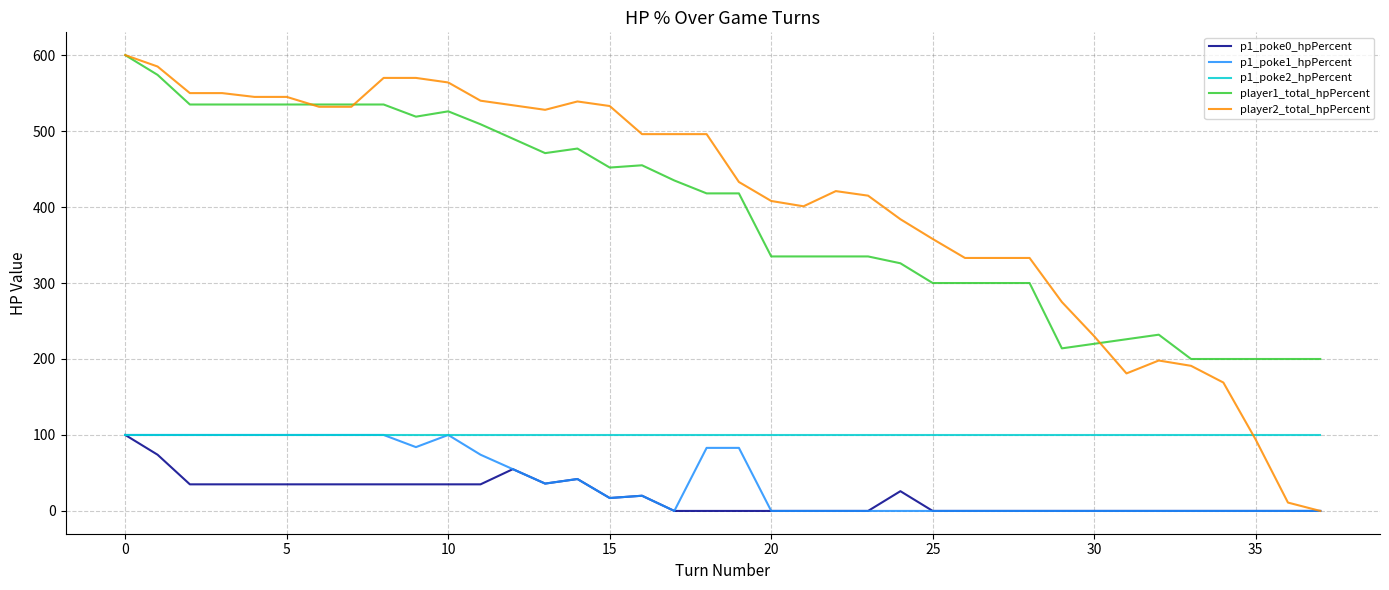

True or false: player2_total_hpPercent has more than 1 points higher than both neighbors.

True